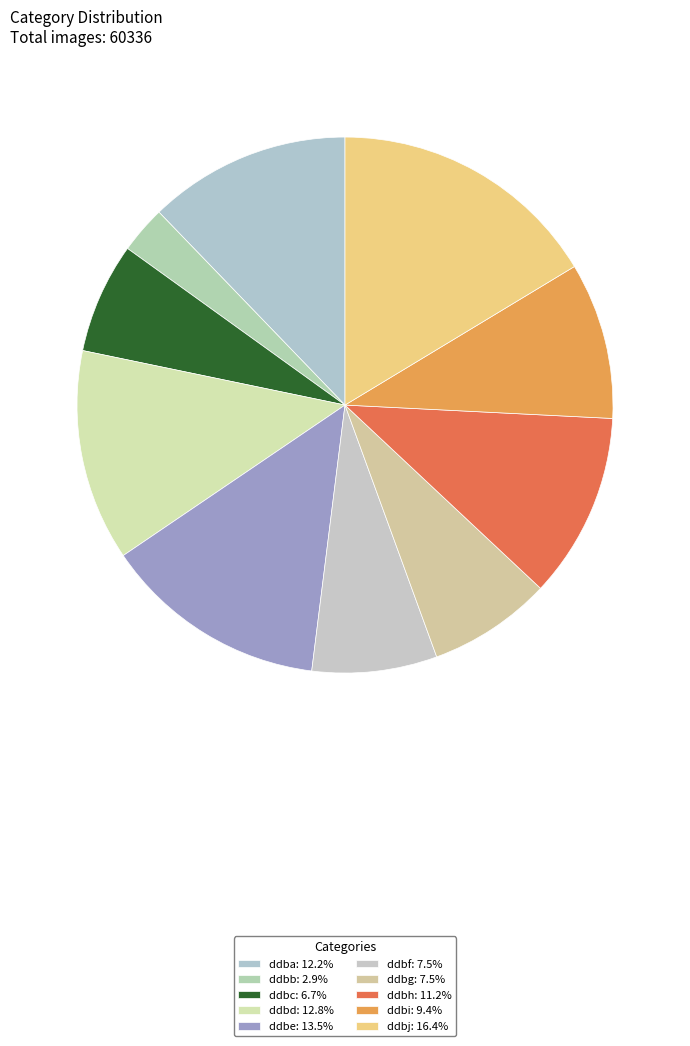

Which slice is the smallest?

ddbb